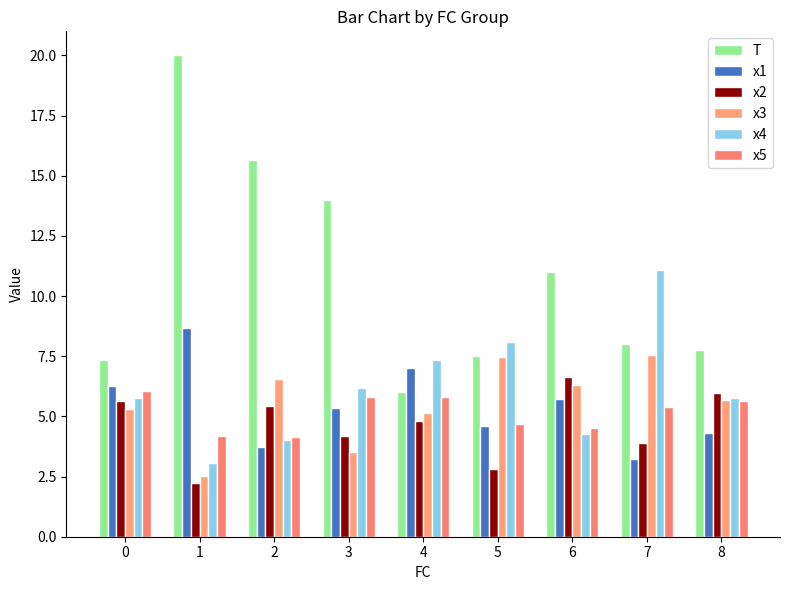

What are all the series names shown in the legend?

T, x1, x2, x3, x4, x5